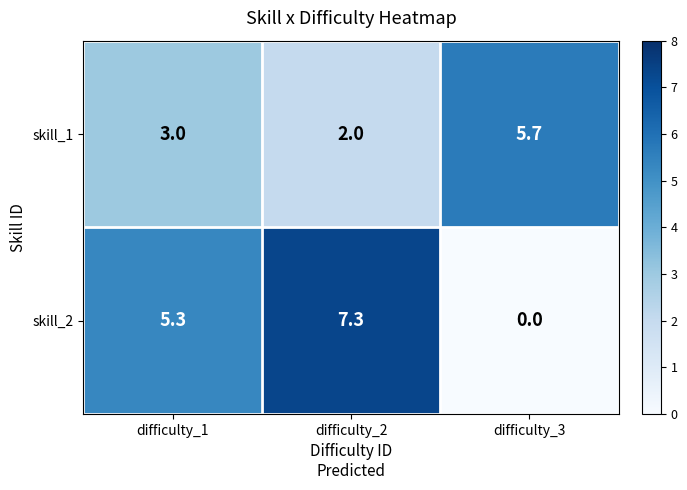

True or false: skill_2 has a value of 5.3 at difficulty_1.

True